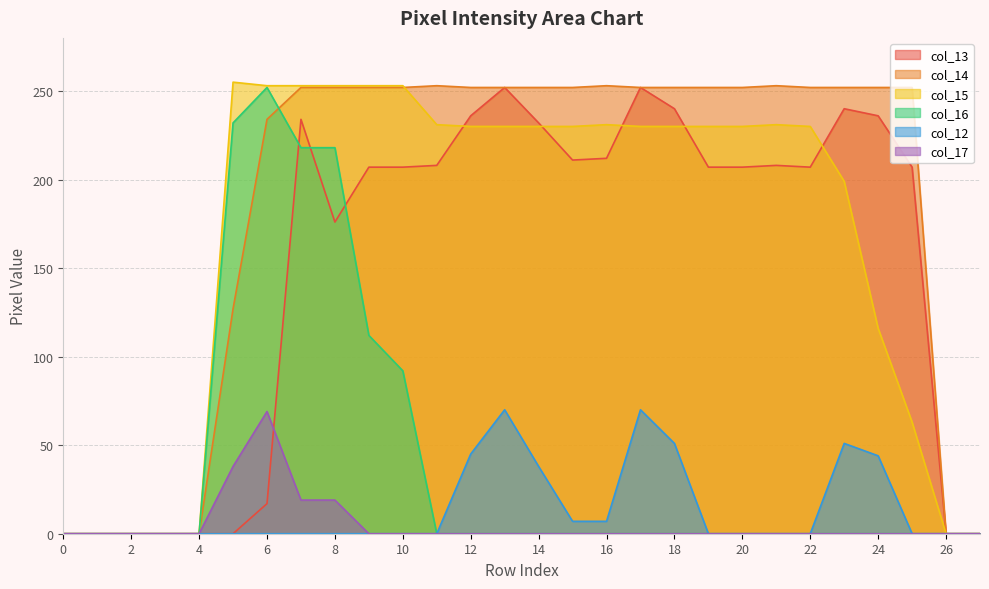

How many lines are shown in the chart?

6